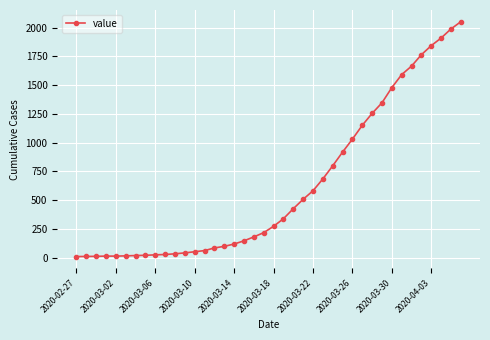

What is the difference between the maximum and minimum values?

2042